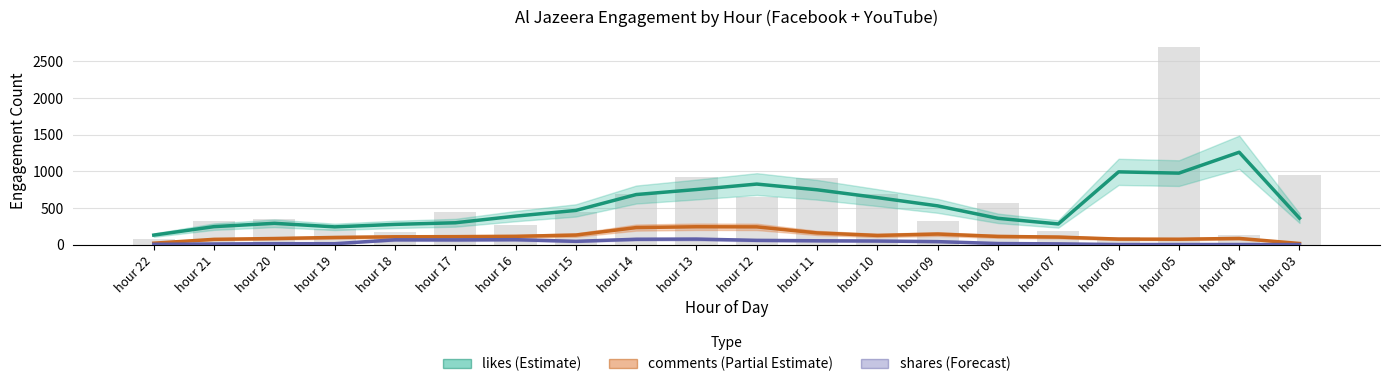

List the series in order of their overall mean, highest first.

likes (Estimate), comments (Partial Estimate), shares (Forecast)